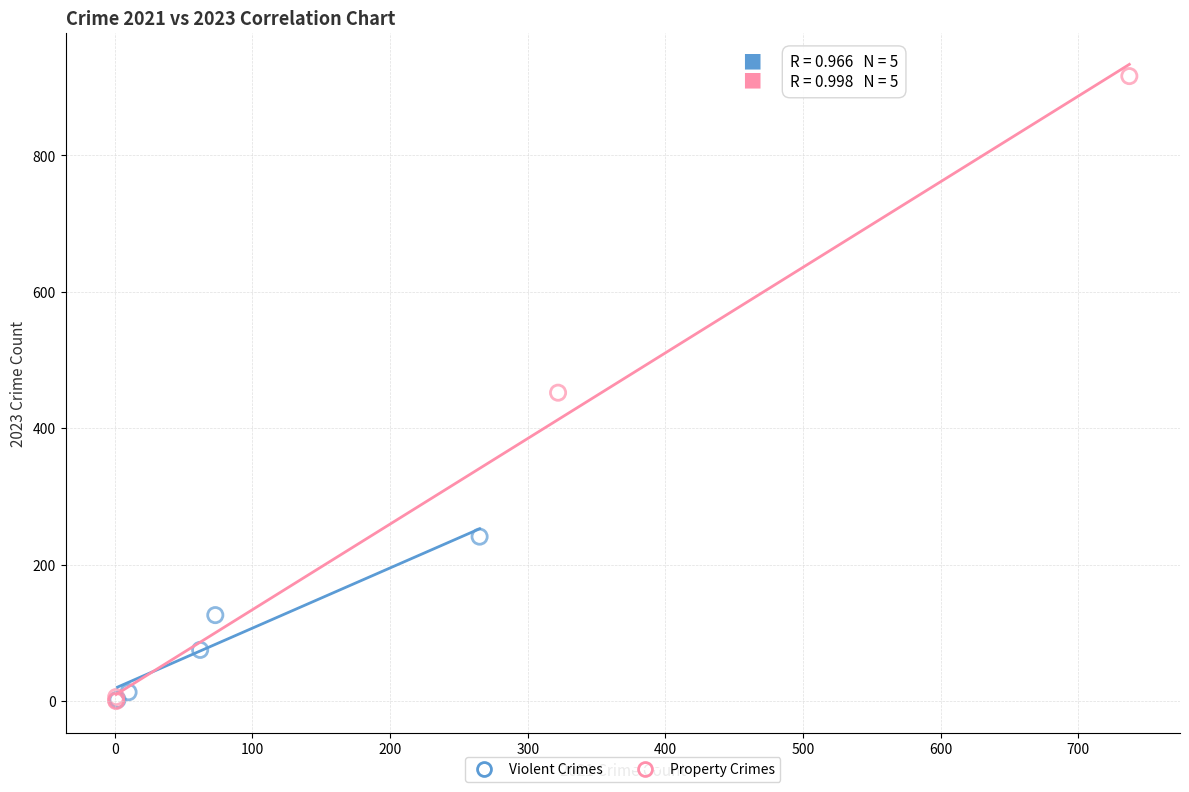

Which series reaches the maximum Y coordinate?

Property Crimes